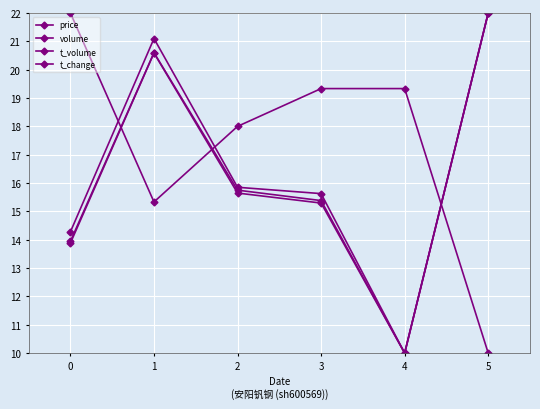

How many data points in price are above 19?

3